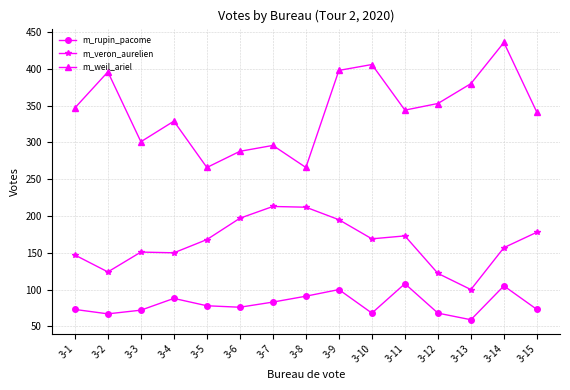

Rank the series by their average value, from highest to lowest.

m_weil_ariel, m_veron_aurelien, m_rupin_pacome